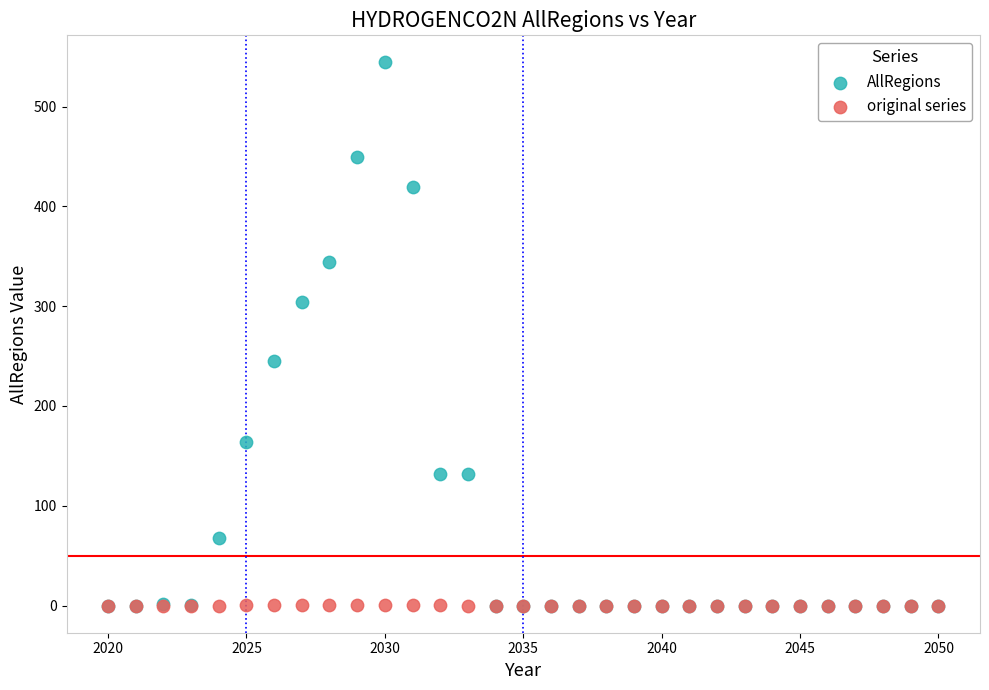

What are all the series names shown in the legend?

AllRegions, original series